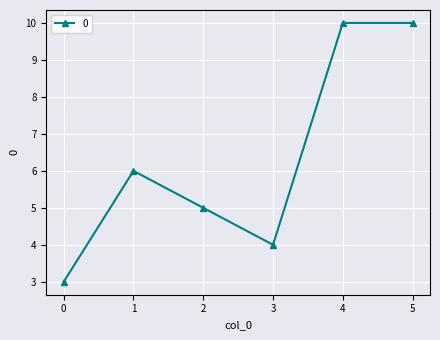

The value at 0 is 5. True or false?

False